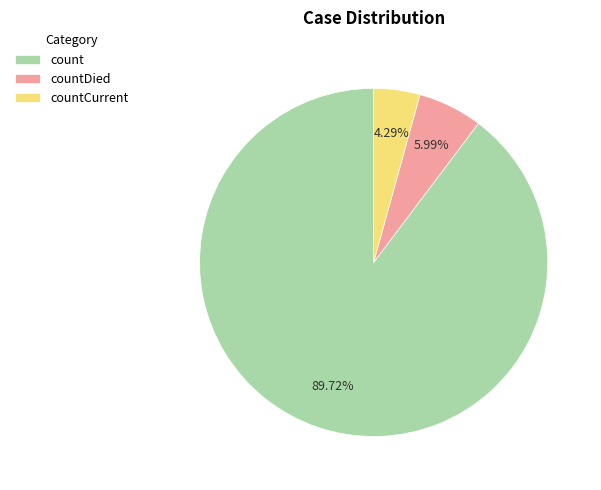

Which has a higher value, countDied or countCurrent?

countDied